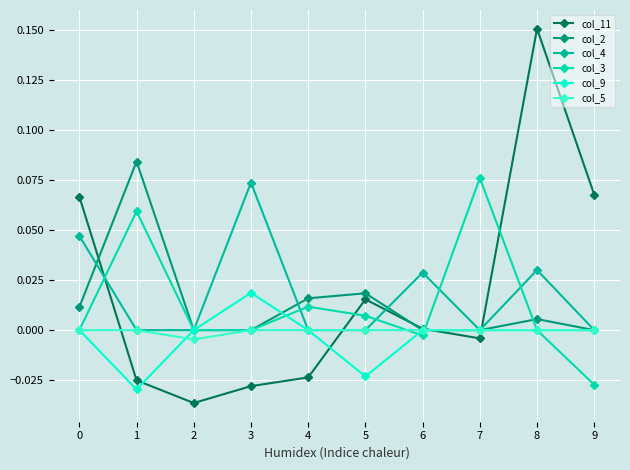

How many lines are shown in the chart?

6